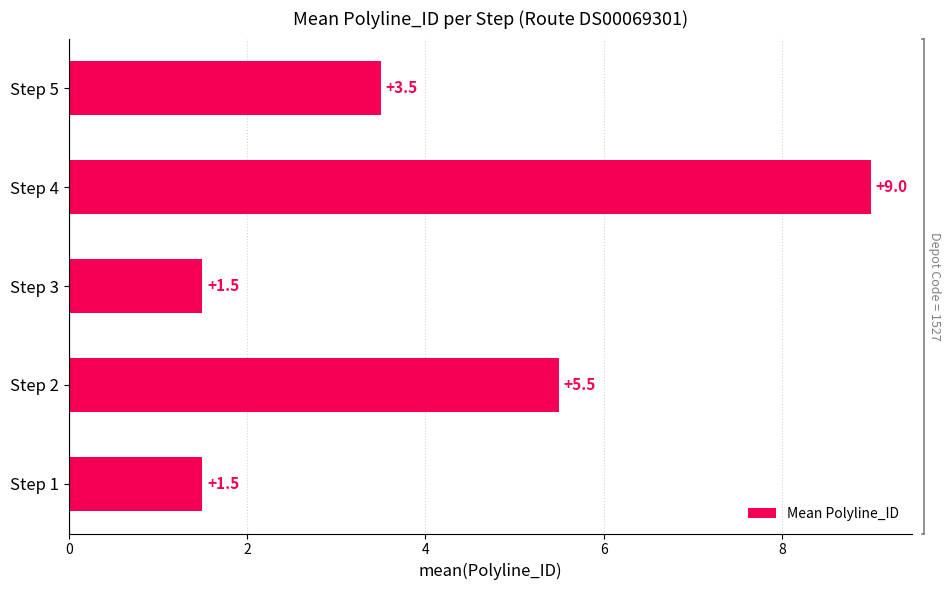

What is the difference between the values at Step 3 and Step 4?

7.5